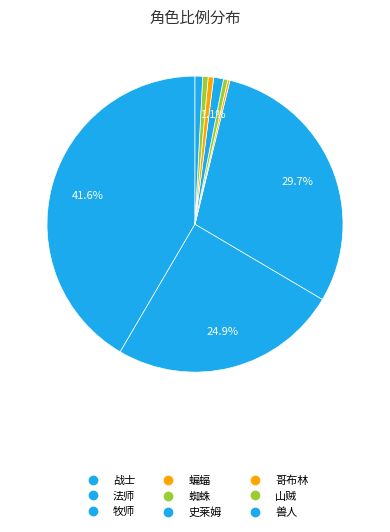

How many segments does this pie chart have?

9